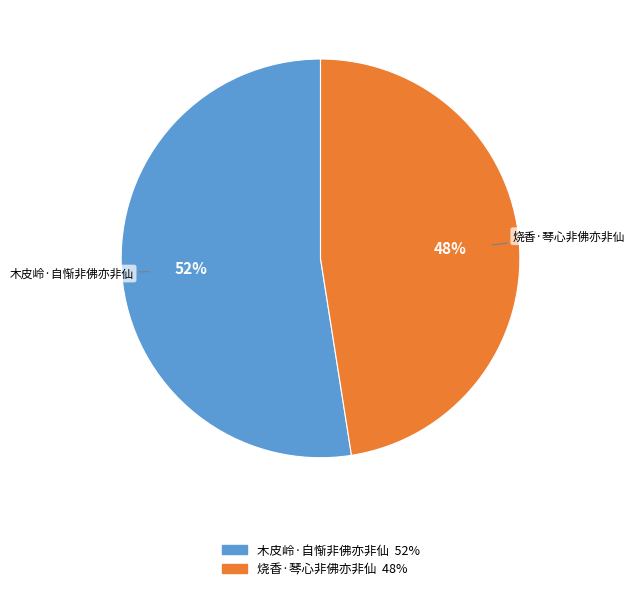

What is the largest slice in the pie chart?

木皮岭·自惭非佛亦非仙